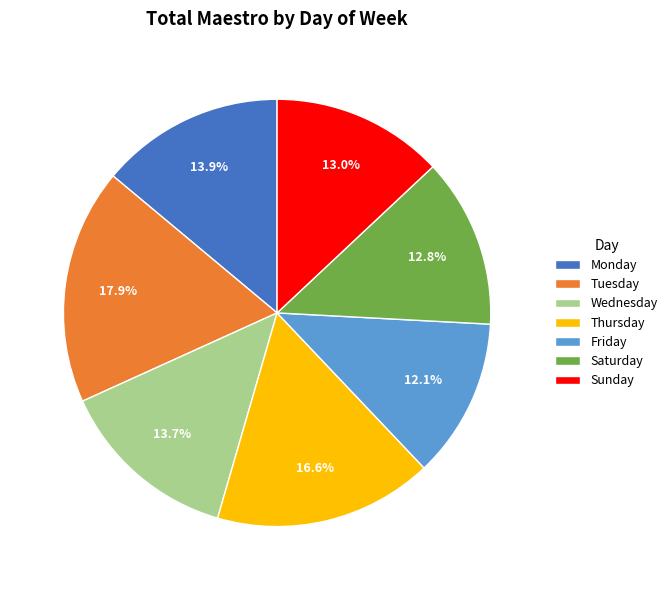

Which has a higher value, Monday or Tuesday?

Tuesday